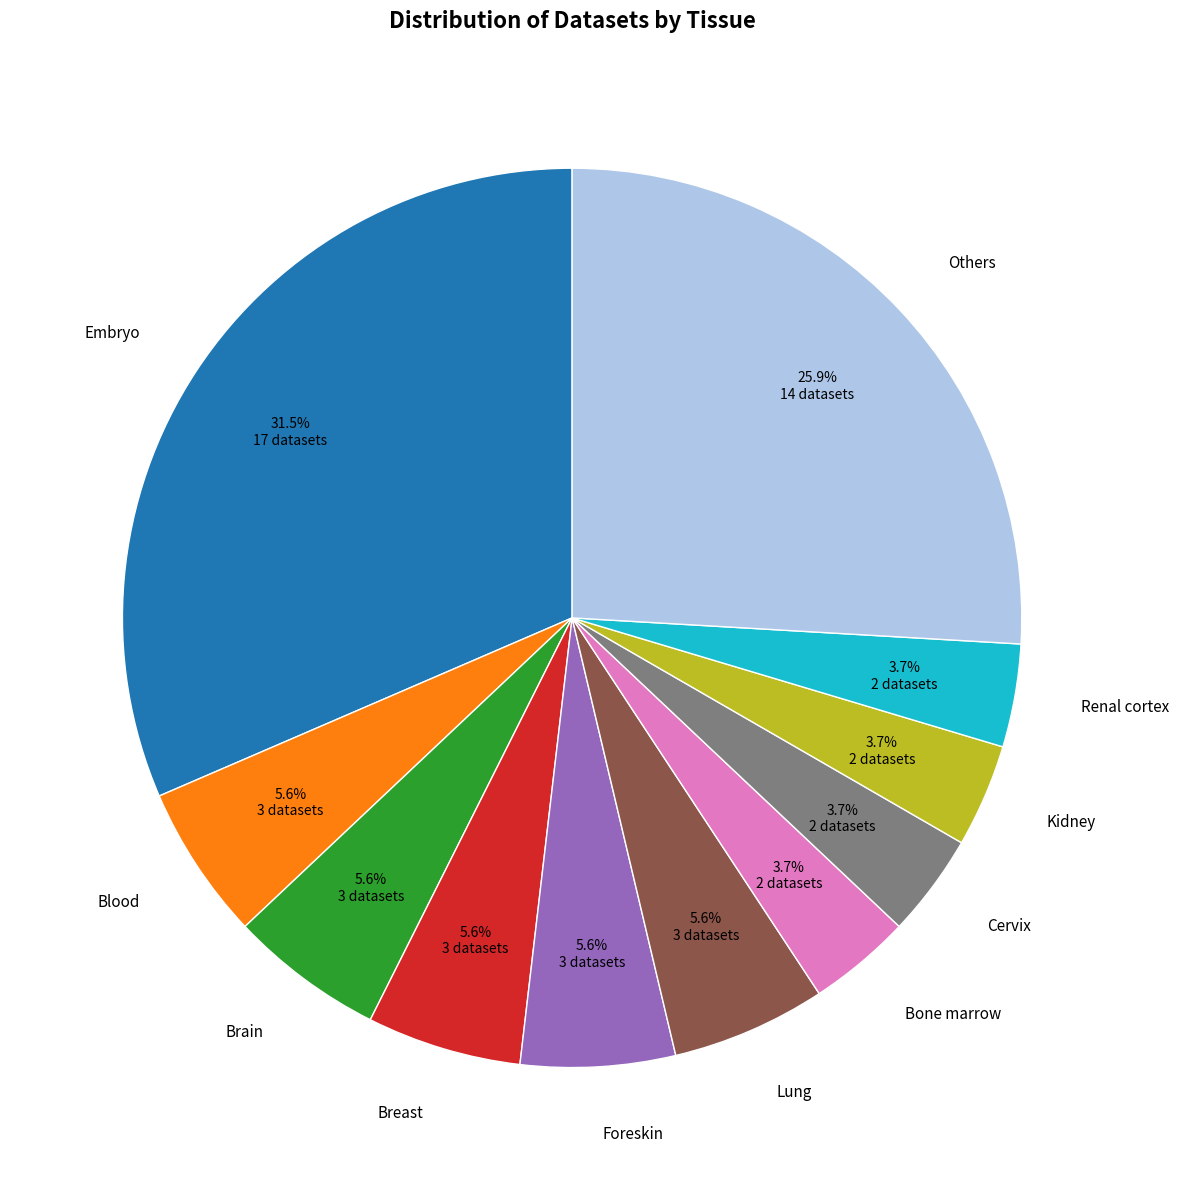

To the nearest percent, what portion does Renal cortex represent?

4%